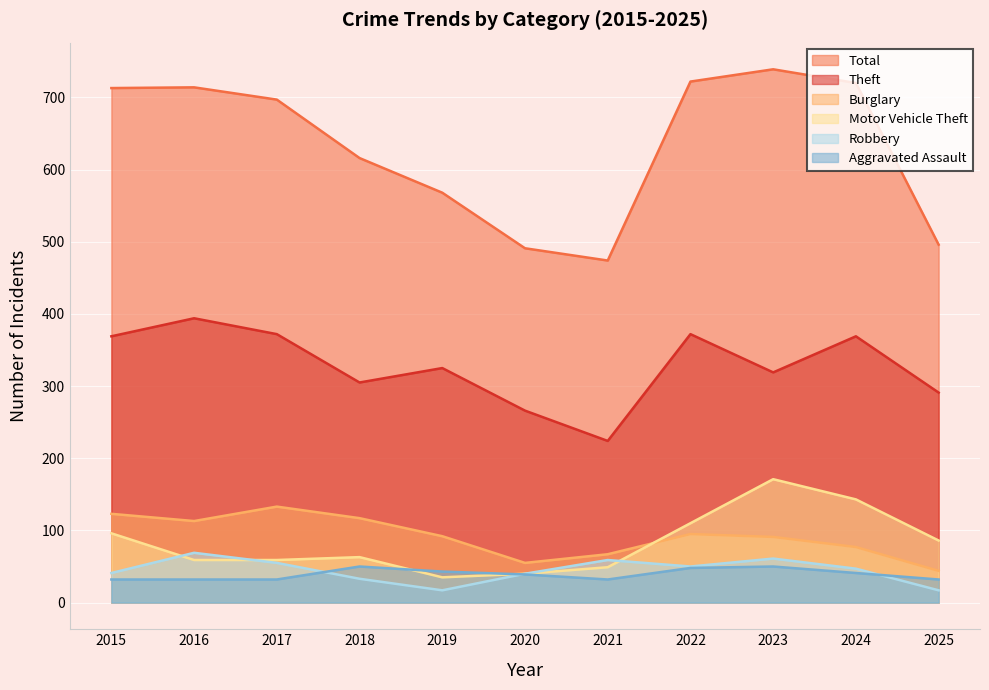

What is the minimum value for Burglary?

44